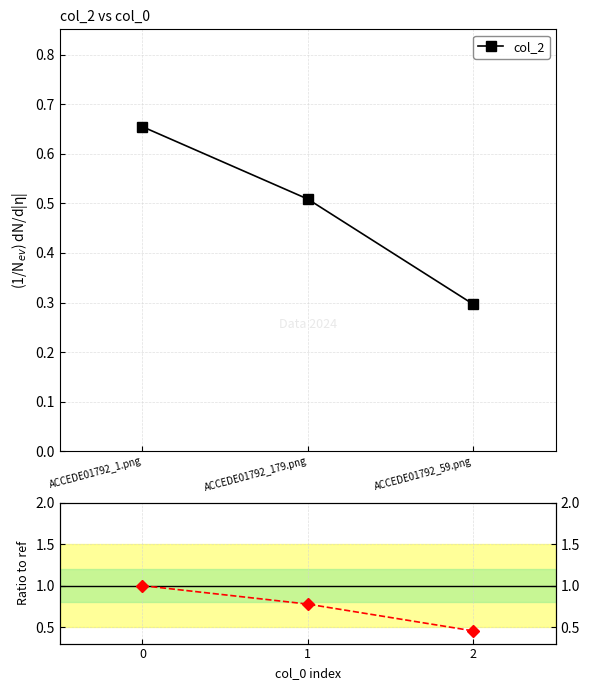

How many distinct data groups are displayed?

2